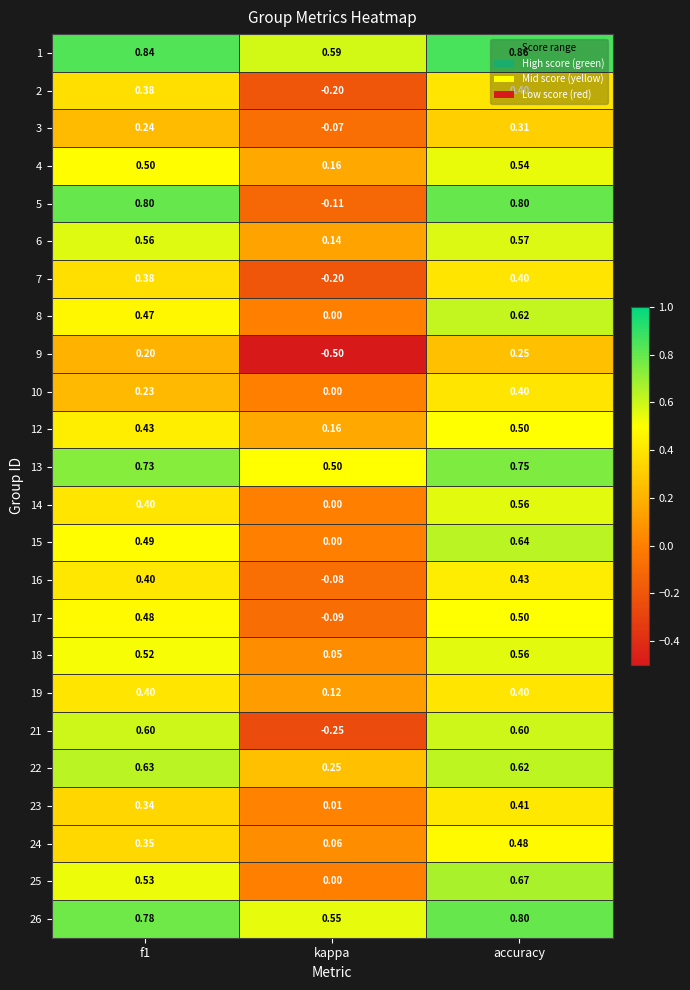

Where is 5 nearest to the value 0?

kappa